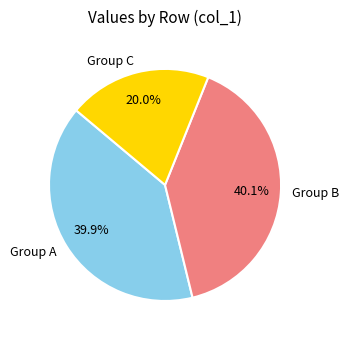

How much of the chart is everything except Group A?

60.1%